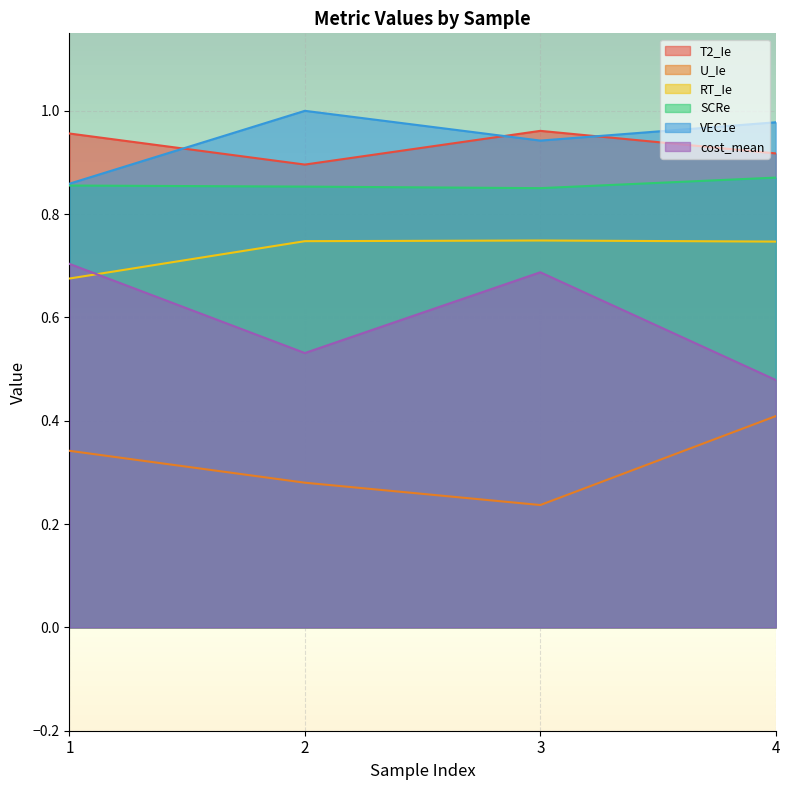

True or false: SCRe and T2_Ie cross at least once.

False